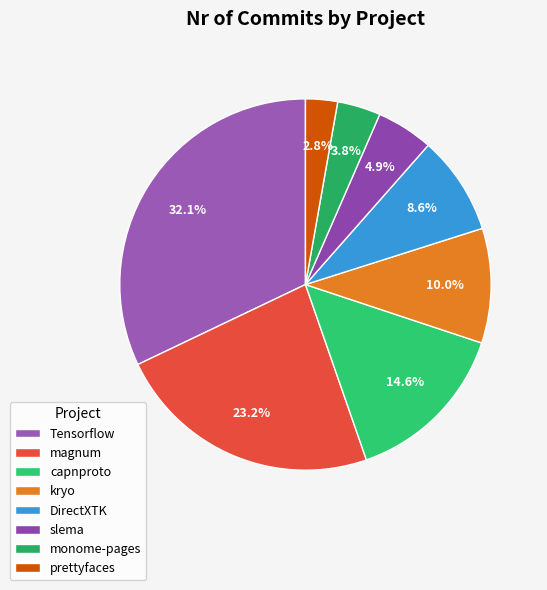

What is the largest slice in the pie chart?

Tensorflow